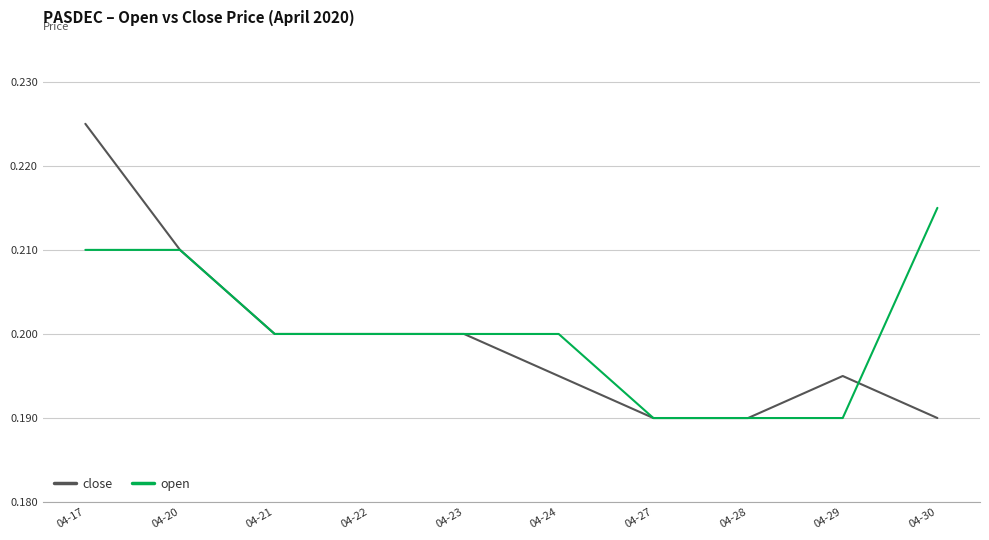

The close series shows 0.3 at 04-28. True or false?

False